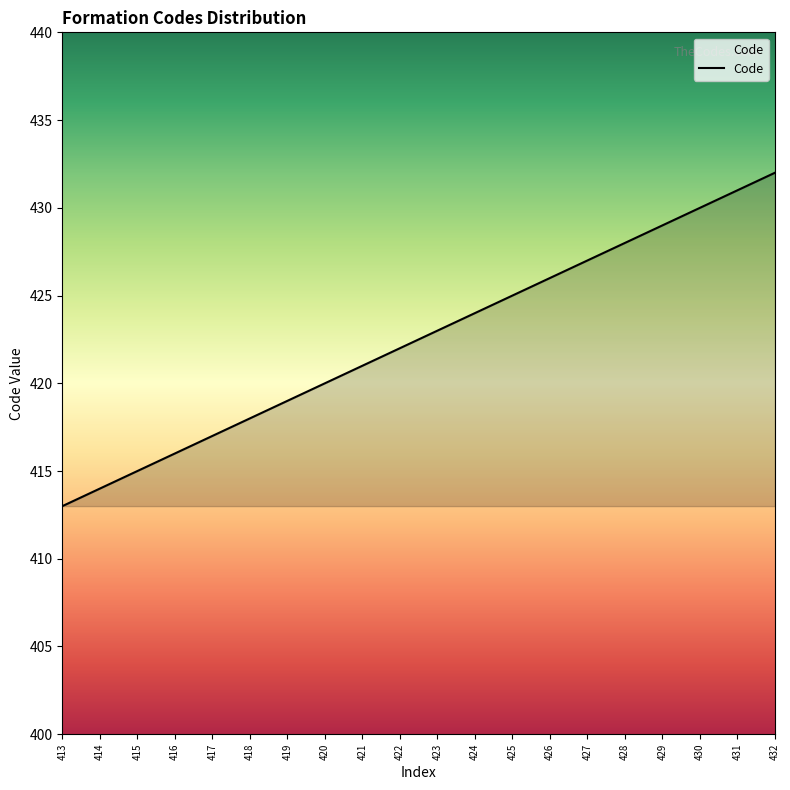

What is the difference between the maximum and minimum values?

19